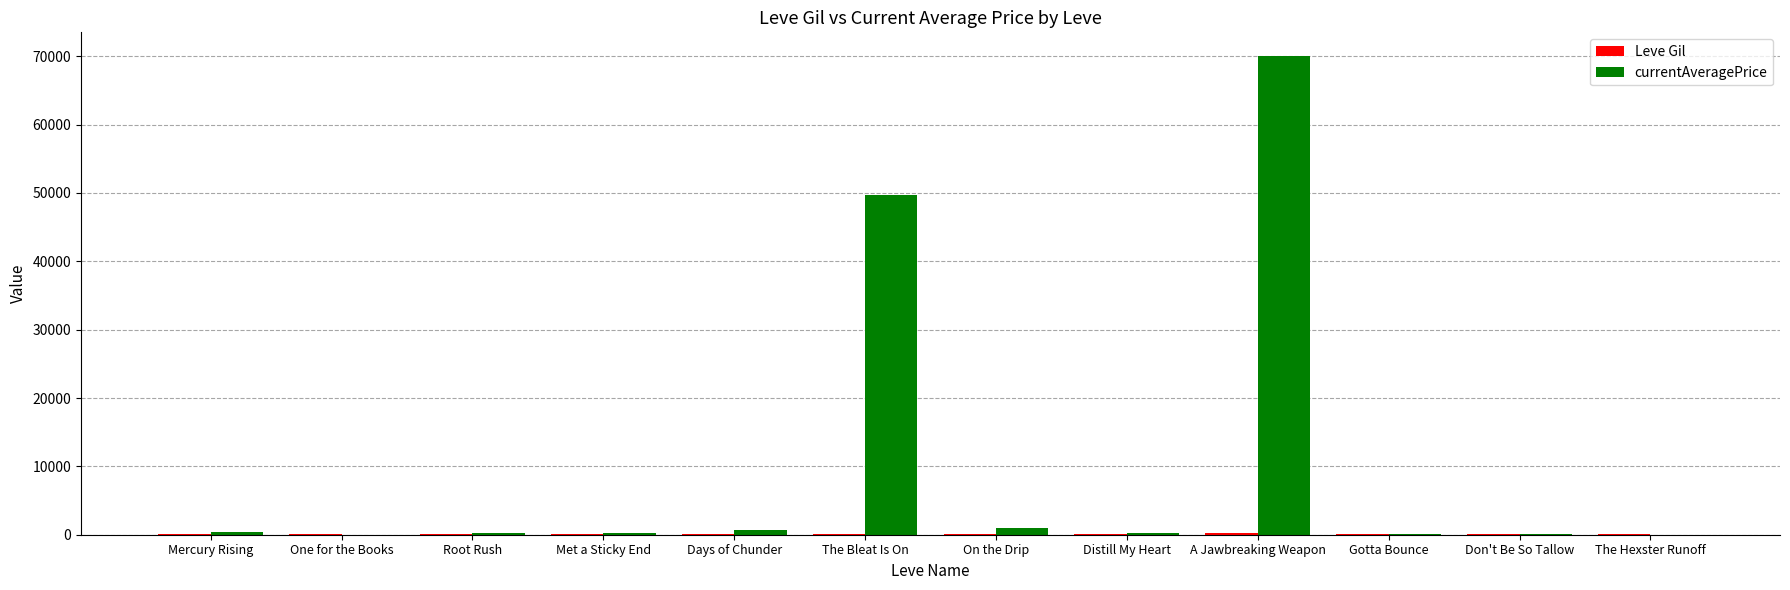

Which category has the highest value across all series?

A Jawbreaking Weapon